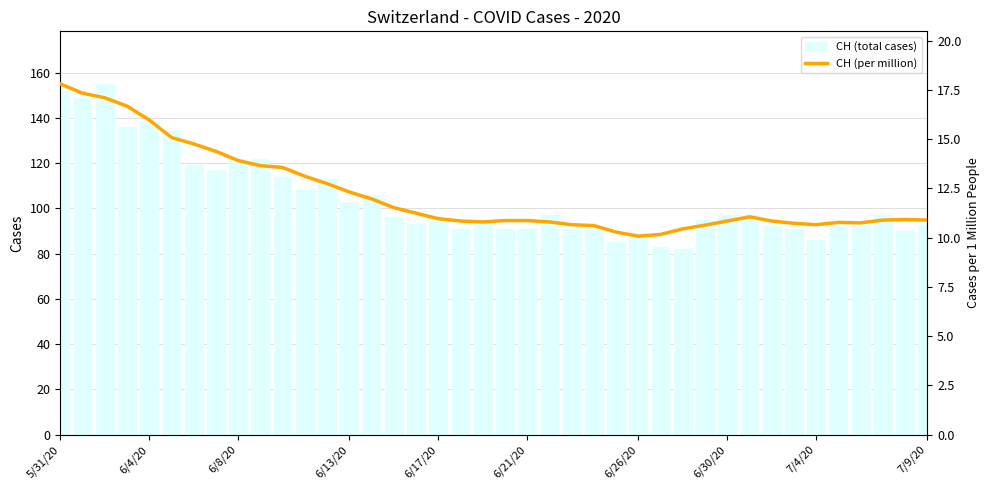

The value of CH (total cases) at 6/30/20 is 97. True or false?

True